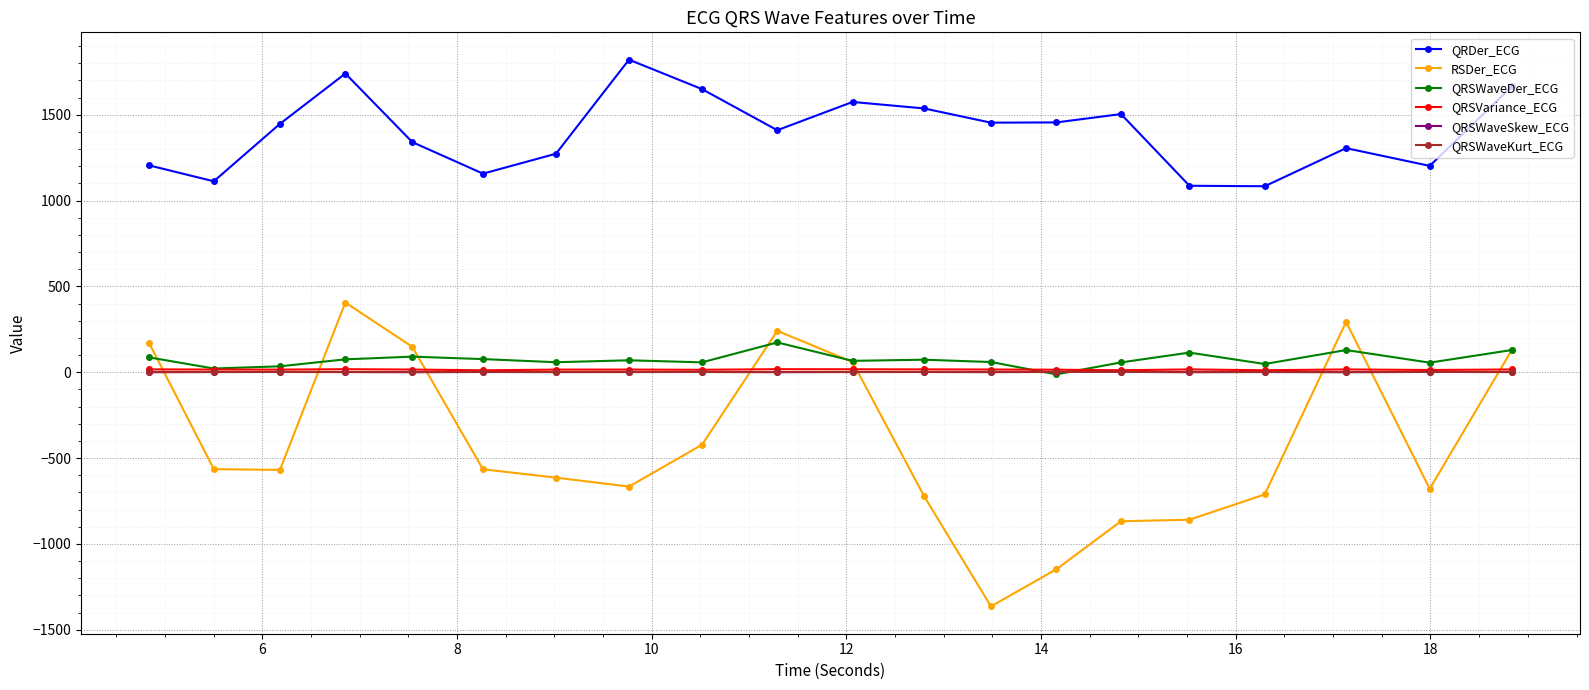

How many distinct data groups are displayed?

6